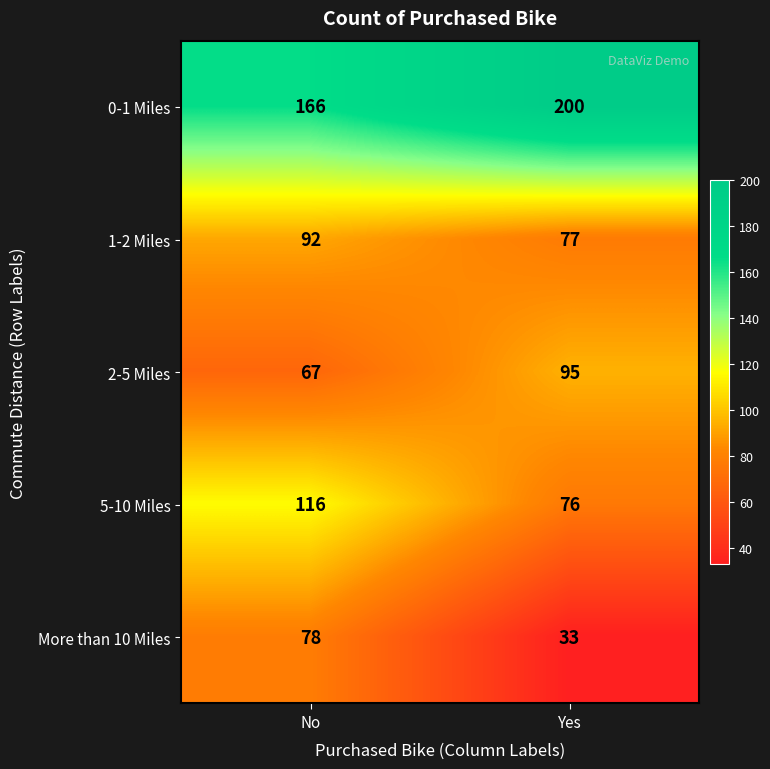

The 1-2 Miles series shows 77 at Yes. True or false?

True